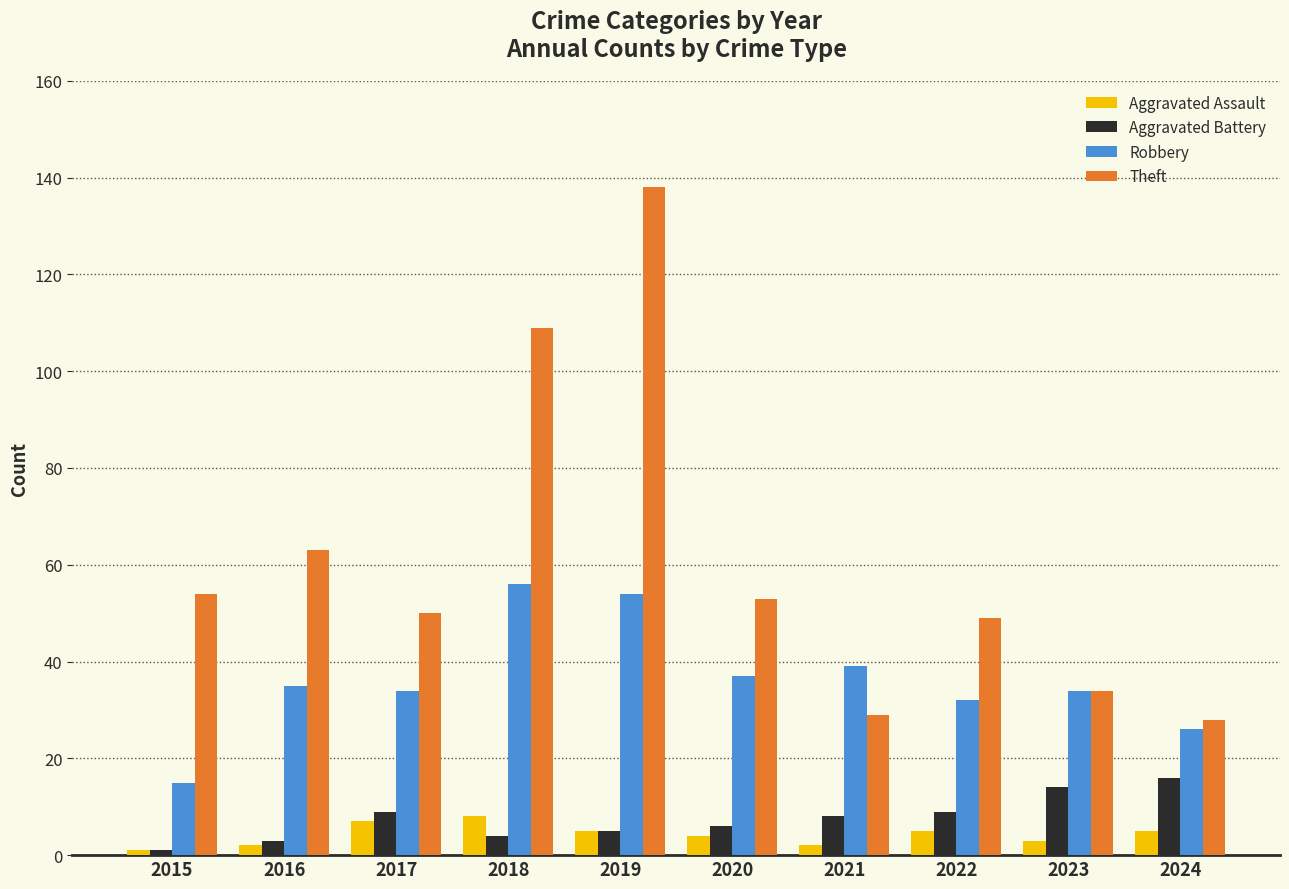

Which series has the largest total across all categories?

Theft